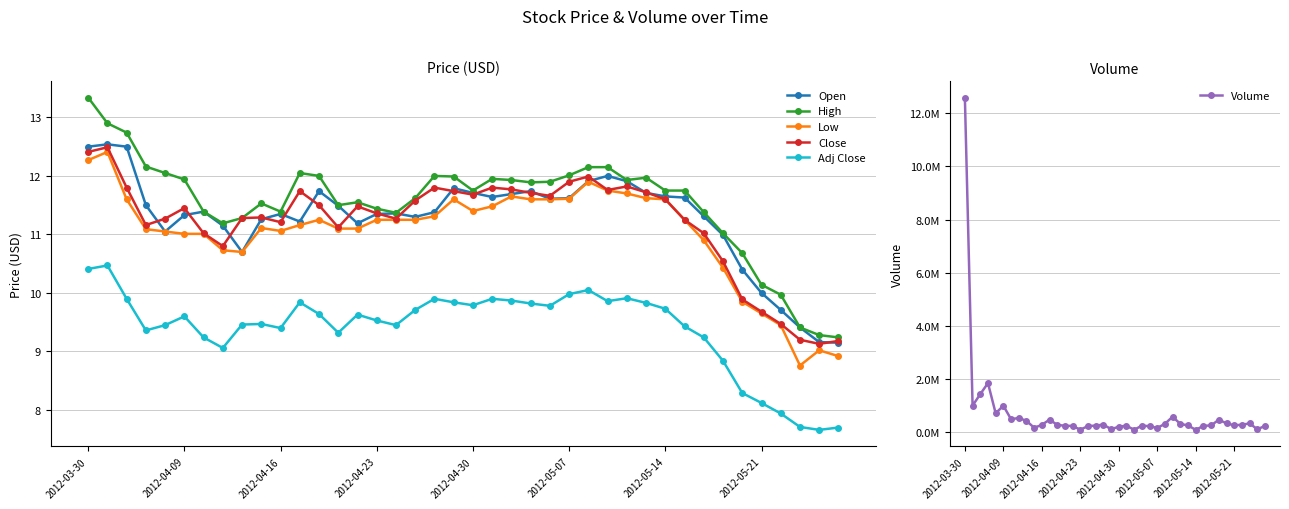

At how many categories does at least one series exceed 741516?

5